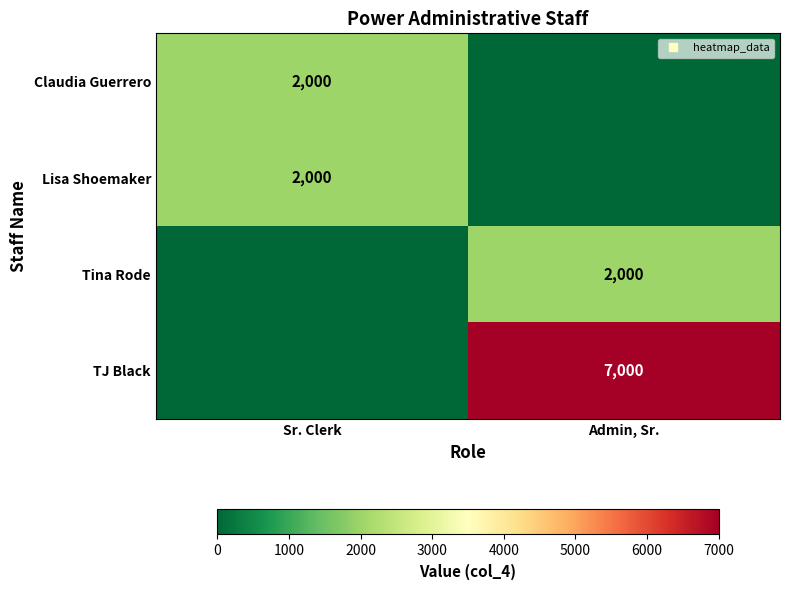

What is the sum of the Tina Rode values at Admin, Sr. and Sr. Clerk?

2000